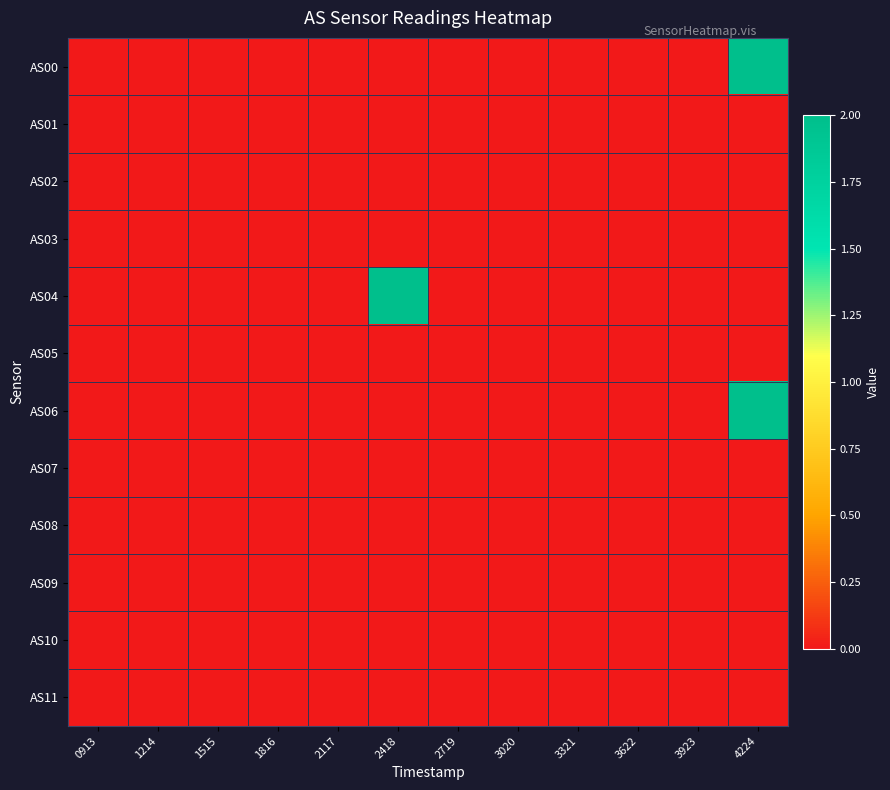

Which series has the largest total across all categories?

AS00